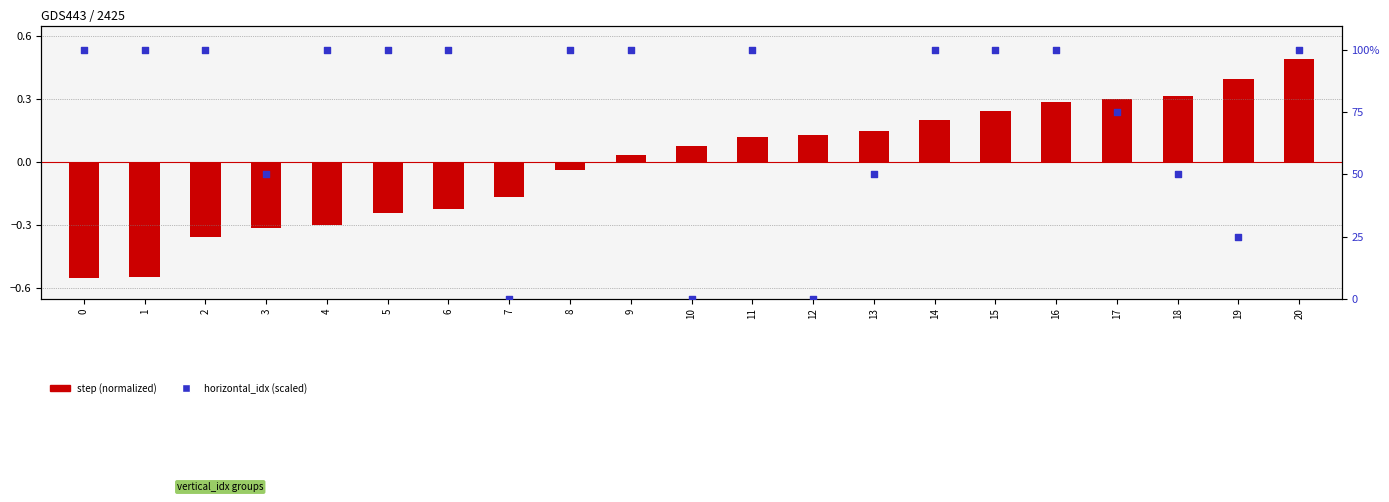

Which series reaches the minimum Y coordinate?

step (normalized)